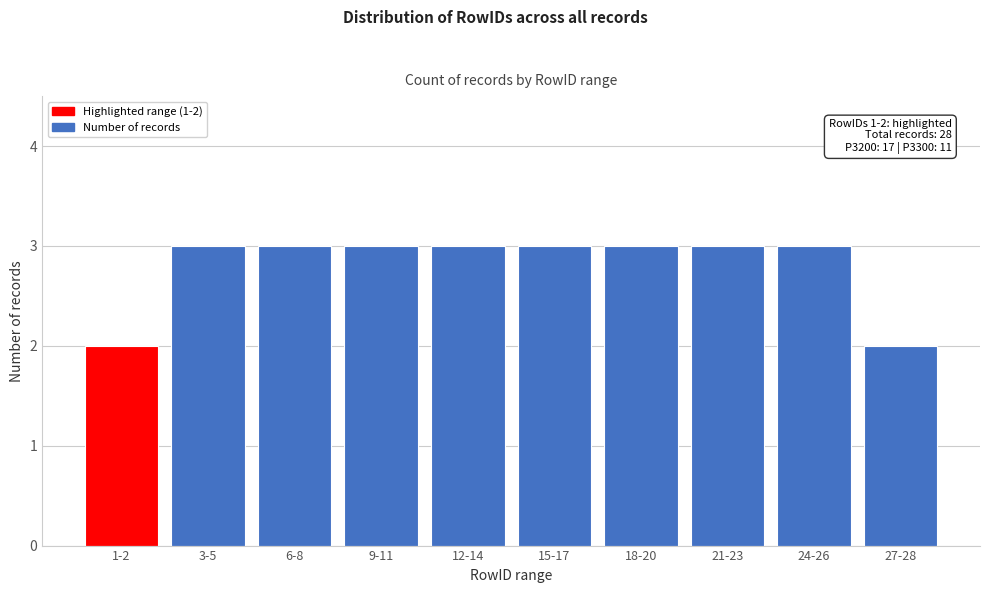

Reading right to left, extract all data points from this chart.

2	3	3	3	3	3	3	3	3	2